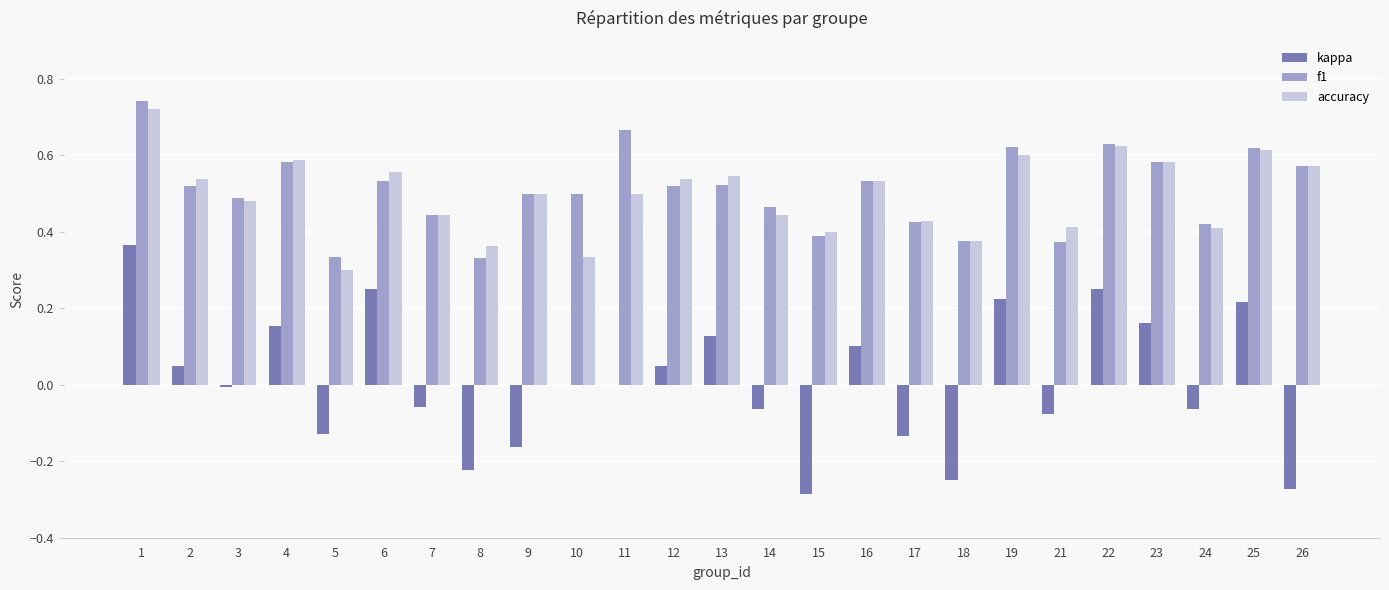

What is the sum of the f1 values at 3 and 1?

1.2